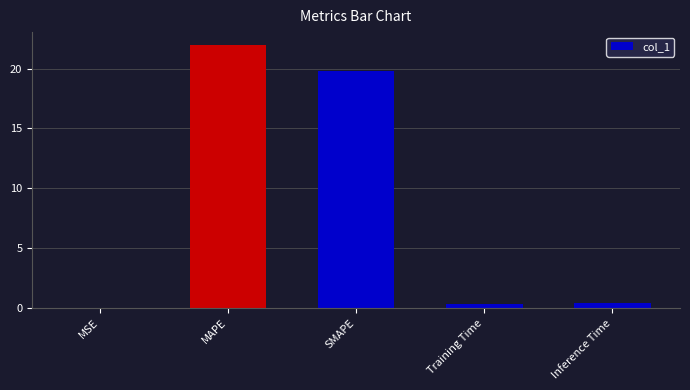

Is it true that the value at MAPE is 34.1?

False